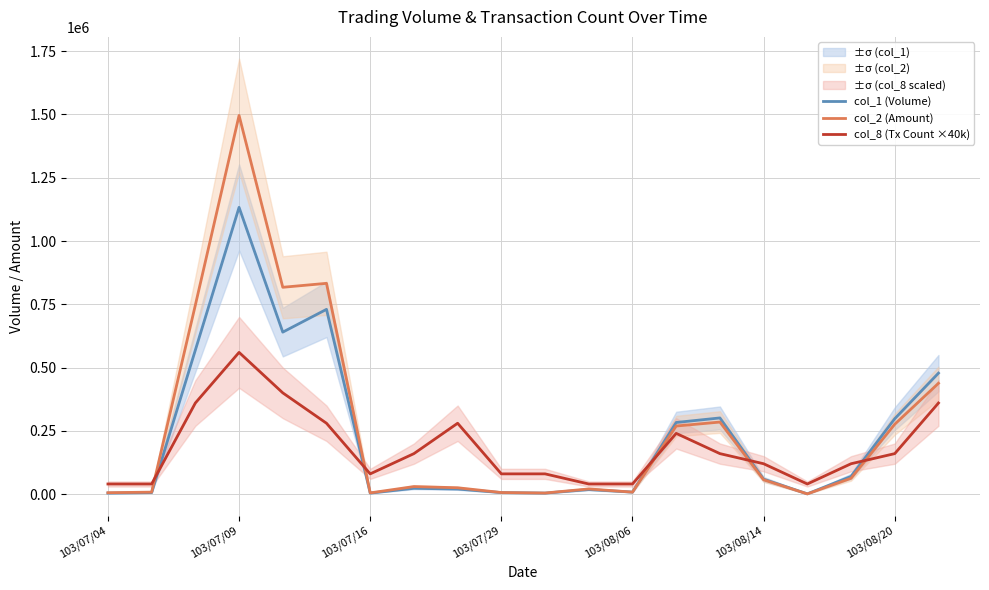

The value of col_2 (Amount) at 103/08/14 is 56560. True or false?

True